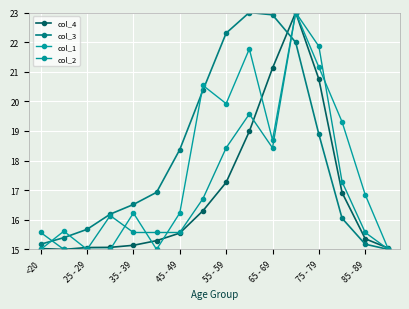

Which series has the largest range (max minus min)?

col_4